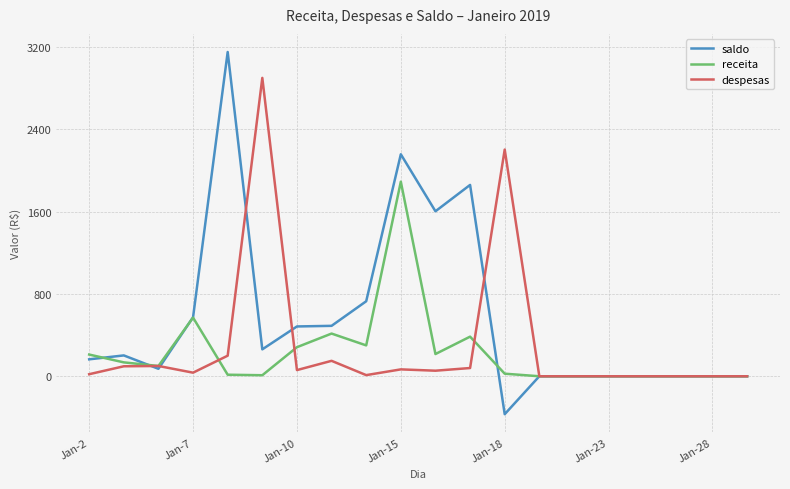

List the series in order of their peak value, highest first.

saldo, despesas, receita